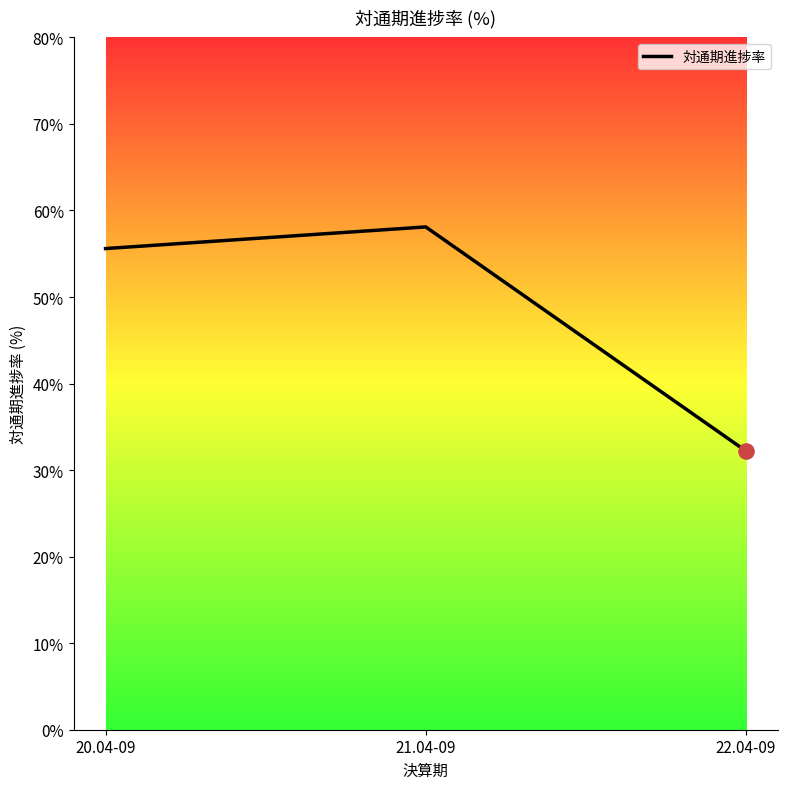

What is the ratio of the value at 21.04-09 to the value at 22.04-09?

1.8